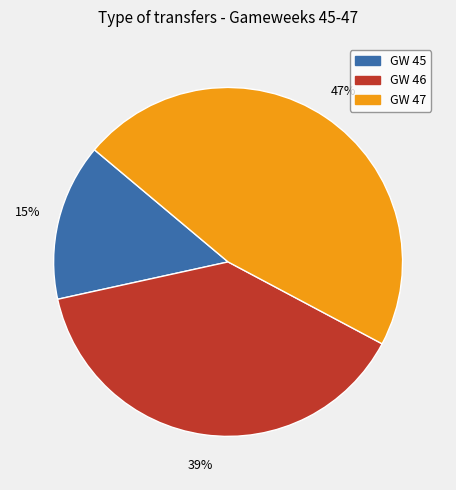

How many slices are in this pie chart?

3